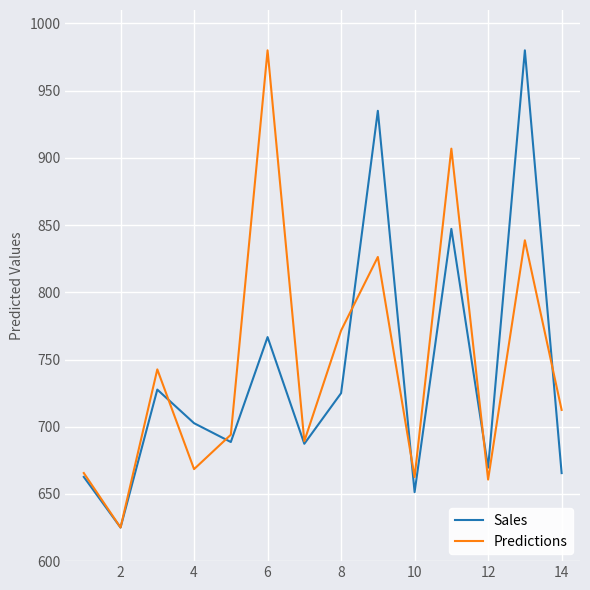

What is the lowest value of the Sales series?

625.0